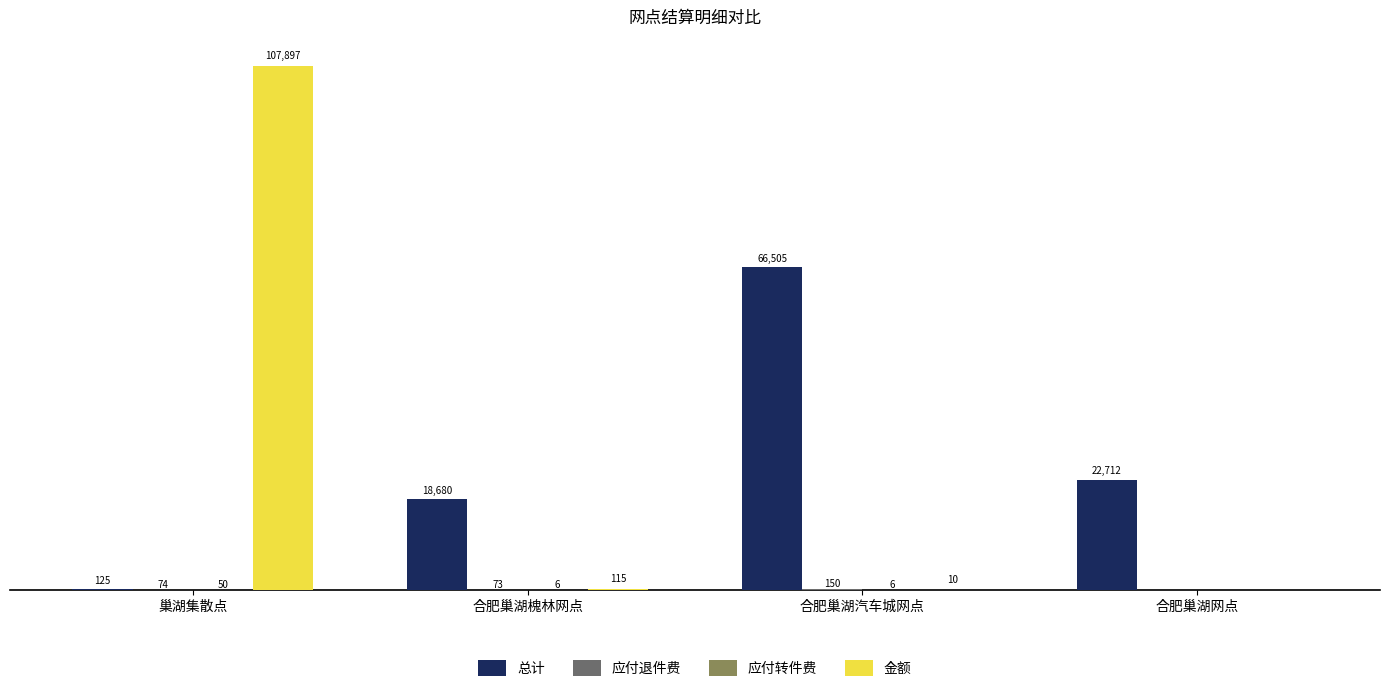

Which series changed the most between 巢湖集散点 and 合肥巢湖汽车城网点?

金额